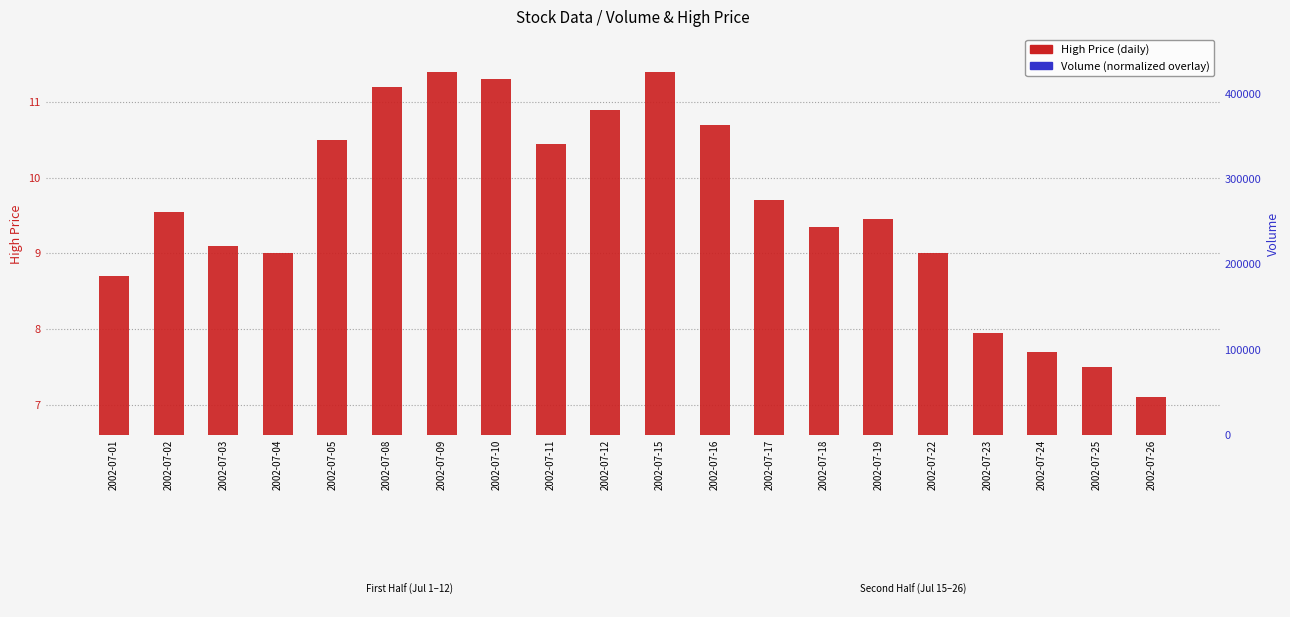

Where does the High Price series first go above 9?

2002-07-02